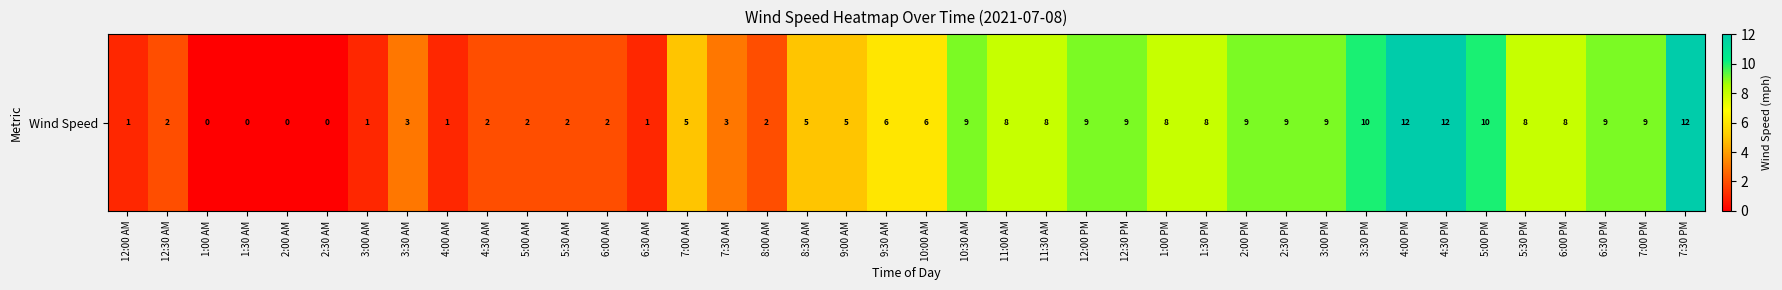

Reading right to left, what are all the values shown in this chart?

7:30 PM=12	7:00 PM=9	6:30 PM=9	6:00 PM=8	5:30 PM=8	5:00 PM=10	4:30 PM=12	4:00 PM=12	3:30 PM=10	3:00 PM=9	2:30 PM=9	2:00 PM=9	1:30 PM=8	1:00 PM=8	12:30 PM=9	12:00 PM=9	11:30 AM=8	11:00 AM=8	10:30 AM=9	10:00 AM=6	9:30 AM=6	9:00 AM=5	8:30 AM=5	8:00 AM=2	7:30 AM=3	7:00 AM=5	6:30 AM=1	6:00 AM=2	5:30 AM=2	5:00 AM=2	4:30 AM=2	4:00 AM=1	3:30 AM=3	3:00 AM=1	2:30 AM=0	2:00 AM=0	1:30 AM=0	1:00 AM=0	12:30 AM=2	12:00 AM=1